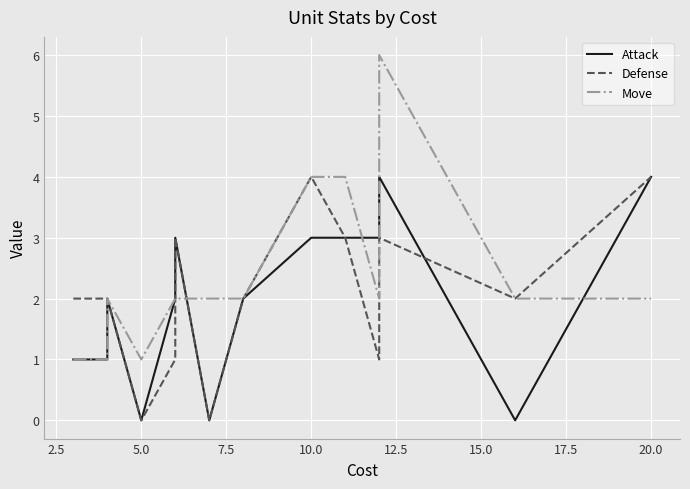

True or false: Attack has more than 2 points higher than both neighbors.

True